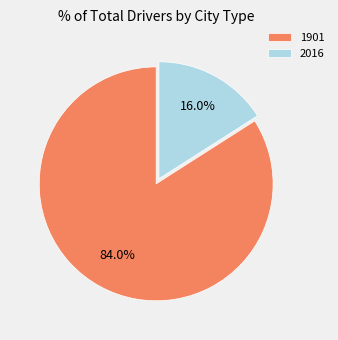

What is the majority slice?

1901